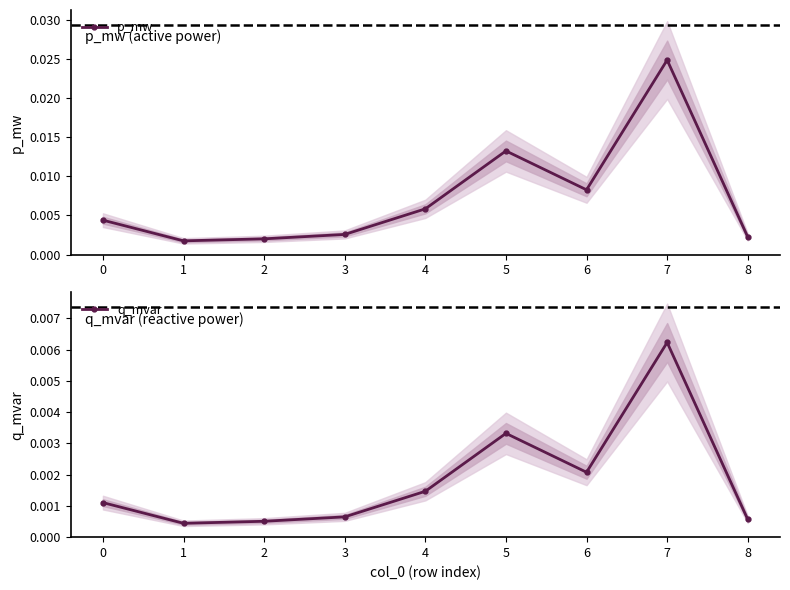

Which has a higher value, 1 or 3?

3